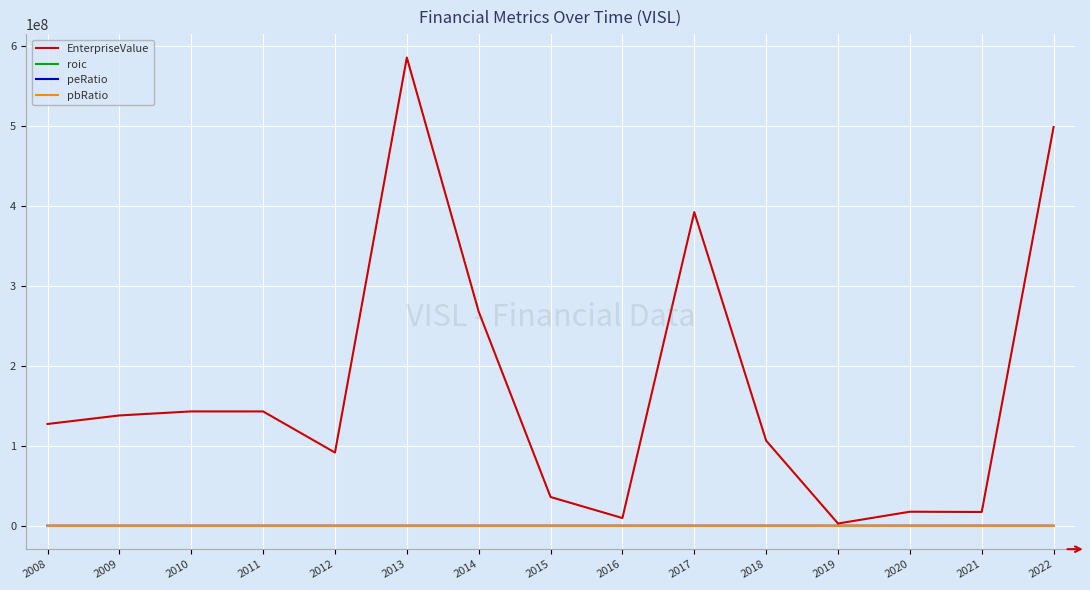

What is the maximum value shown in the chart?

586006800.0